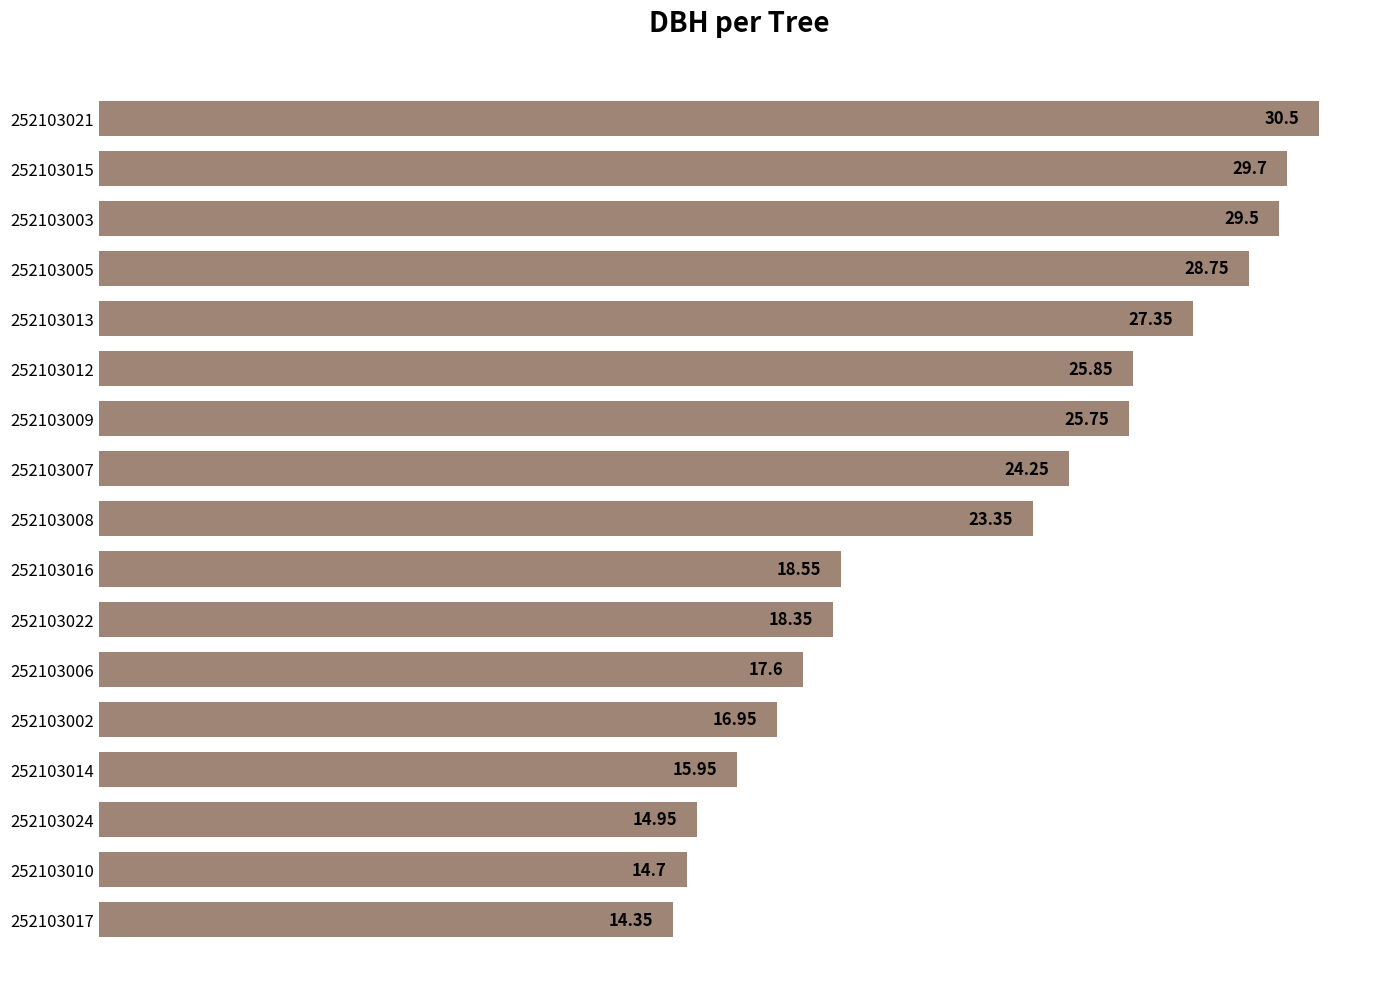

Rank the categories by value from lowest to highest.

252103017, 252103010, 252103024, 252103014, 252103002, 252103006, 252103022, 252103016, 252103008, 252103007, 252103009, 252103012, 252103013, 252103005, 252103003, 252103015, 252103021